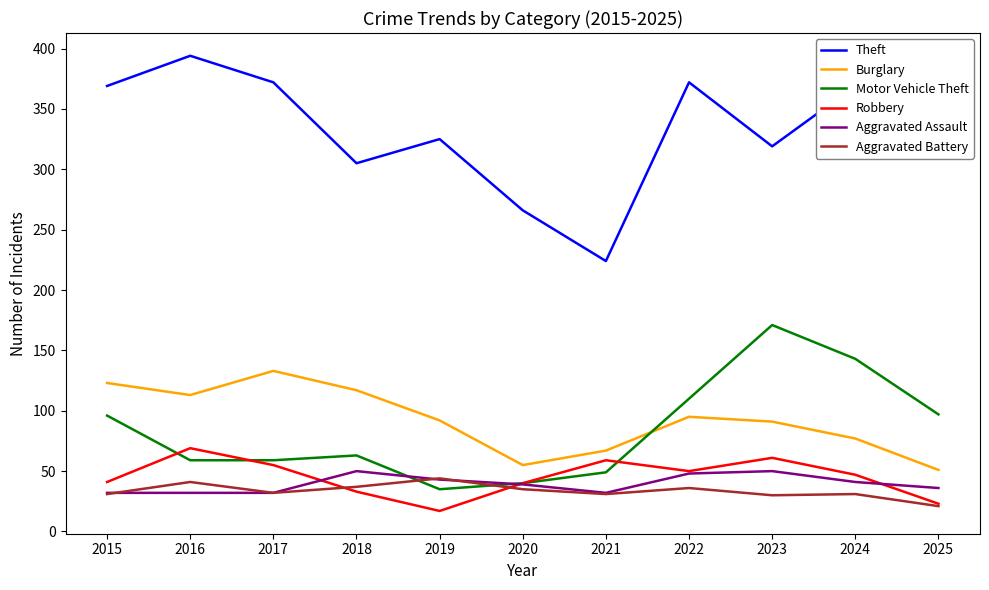

What is the minimum value for Robbery?

17